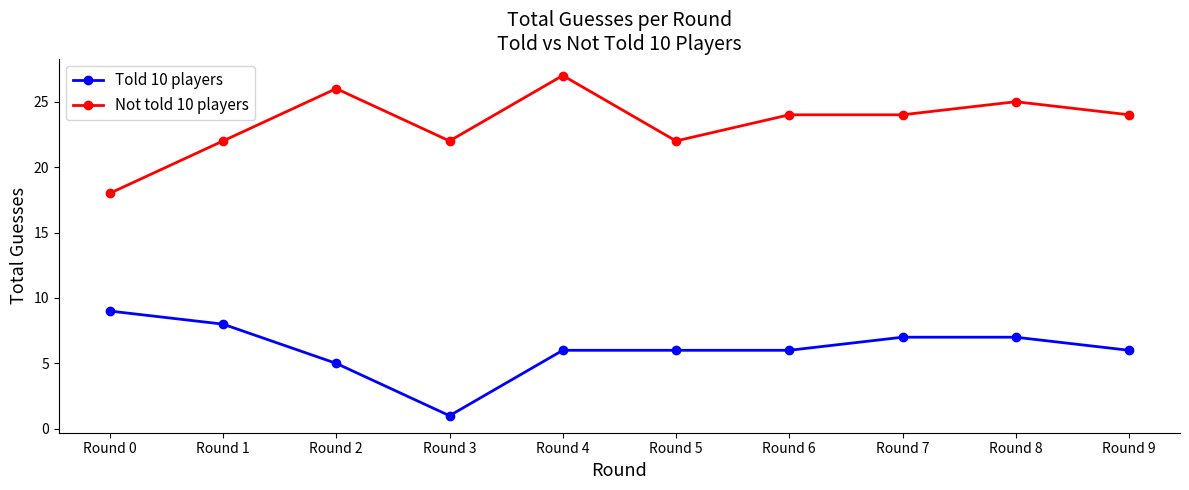

How many categories are shown in the chart?

10